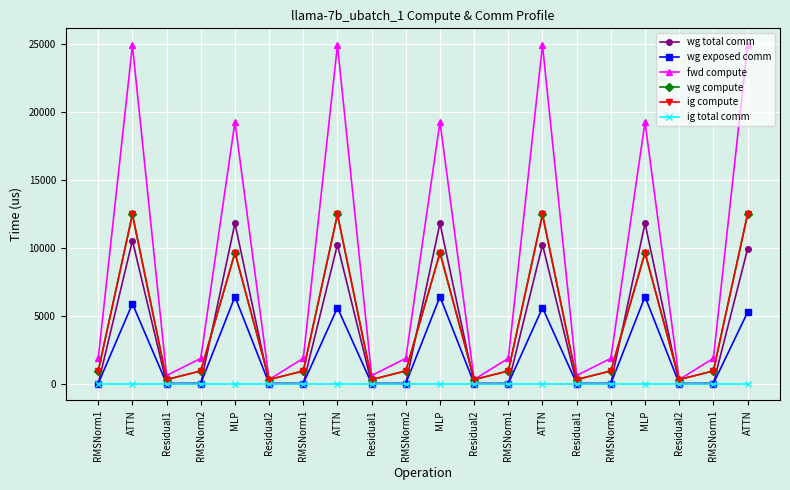

At how many categories does at least one series exceed 23507?

4